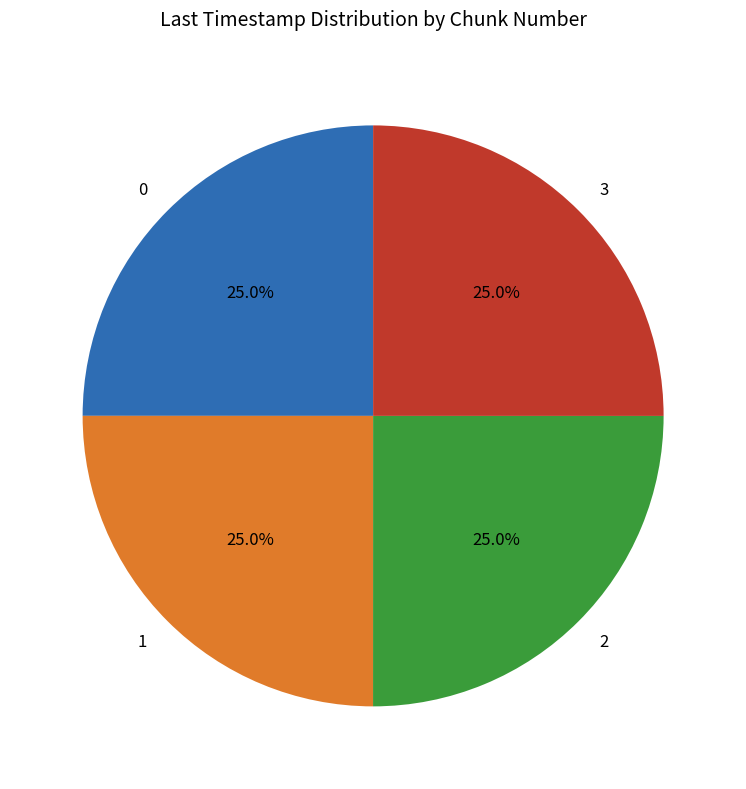

Is 0 the majority of the pie?

No